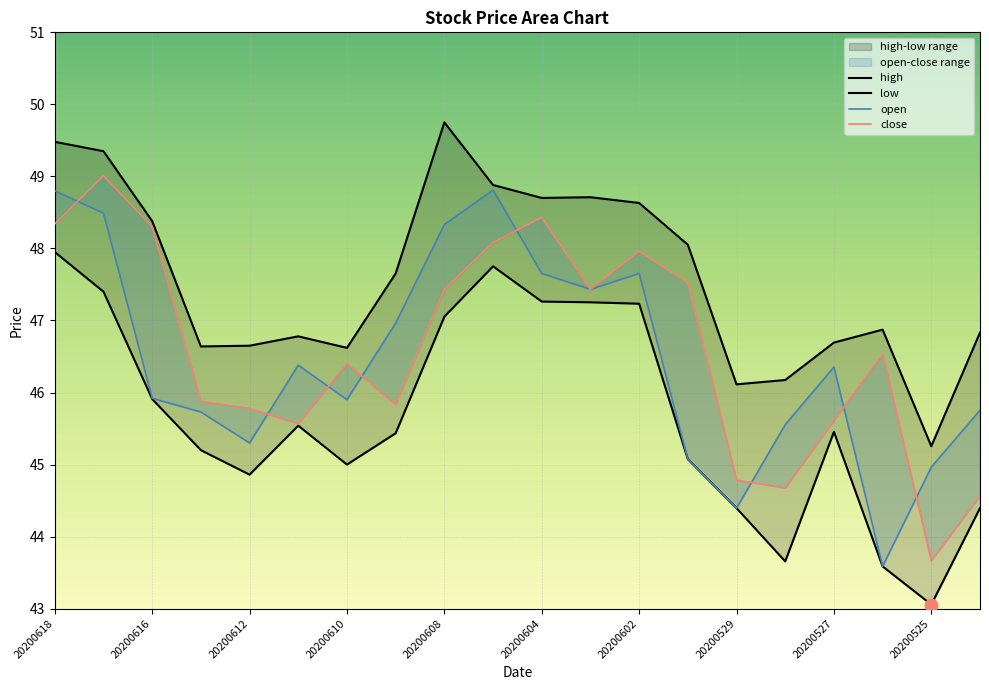

Is the value of high at 20200603 greater than the value of open at 20200612?

Yes